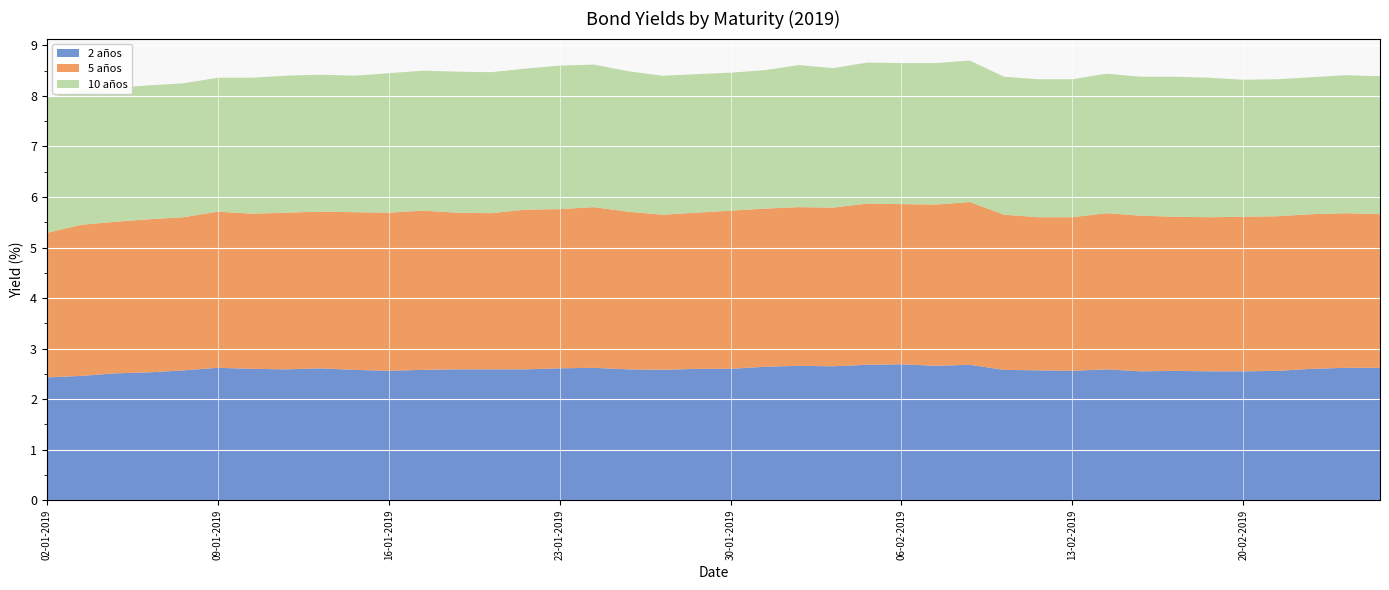

Reading left to right, extract all data points from this chart.

2 años: 02-01-2019=2.4	03-01-2019=2.5	04-01-2019=2.5	07-01-2019=2.5	08-01-2019=2.6	09-01-2019=2.6	10-01-2019=2.6	11-01-2019=2.6	14-01-2019=2.6	15-01-2019=2.6	16-01-2019=2.6	17-01-2019=2.6	18-01-2019=2.6	21-01-2019=2.6	22-01-2019=2.6	23-01-2019=2.6	24-01-2019=2.6	25-01-2019=2.6	28-01-2019=2.6	29-01-2019=2.6	30-01-2019=2.6	31-01-2019=2.6	01-02-2019=2.7	04-02-2019=2.6	05-02-2019=2.7	06-02-2019=2.7	07-02-2019=2.7	08-02-2019=2.7	11-02-2019=2.6	12-02-2019=2.6	13-02-2019=2.6	14-02-2019=2.6	15-02-2019=2.5	18-02-2019=2.6	19-02-2019=2.5	20-02-2019=2.5	21-02-2019=2.6	22-02-2019=2.6	25-02-2019=2.6	26-02-2019=2.6
5 años: 02-01-2019=2.9	03-01-2019=3.0	04-01-2019=3.0	07-01-2019=3.0	08-01-2019=3.0	09-01-2019=3.1	10-01-2019=3.1	11-01-2019=3.1	14-01-2019=3.1	15-01-2019=3.1	16-01-2019=3.1	17-01-2019=3.1	18-01-2019=3.1	21-01-2019=3.1	22-01-2019=3.2	23-01-2019=3.1	24-01-2019=3.2	25-01-2019=3.1	28-01-2019=3.1	29-01-2019=3.1	30-01-2019=3.1	31-01-2019=3.1	01-02-2019=3.1	04-02-2019=3.1	05-02-2019=3.2	06-02-2019=3.2	07-02-2019=3.2	08-02-2019=3.2	11-02-2019=3.1	12-02-2019=3.0	13-02-2019=3.0	14-02-2019=3.1	15-02-2019=3.1	18-02-2019=3.0	19-02-2019=3.0	20-02-2019=3.1	21-02-2019=3.1	22-02-2019=3.1	25-02-2019=3.1	26-02-2019=3.0
10 años: 02-01-2019=2.7	03-01-2019=2.7	04-01-2019=2.6	07-01-2019=2.6	08-01-2019=2.6	09-01-2019=2.6	10-01-2019=2.7	11-01-2019=2.7	14-01-2019=2.7	15-01-2019=2.7	16-01-2019=2.8	17-01-2019=2.8	18-01-2019=2.8	21-01-2019=2.8	22-01-2019=2.8	23-01-2019=2.8	24-01-2019=2.8	25-01-2019=2.8	28-01-2019=2.8	29-01-2019=2.7	30-01-2019=2.7	31-01-2019=2.7	01-02-2019=2.8	04-02-2019=2.8	05-02-2019=2.8	06-02-2019=2.8	07-02-2019=2.8	08-02-2019=2.8	11-02-2019=2.7	12-02-2019=2.7	13-02-2019=2.7	14-02-2019=2.8	15-02-2019=2.8	18-02-2019=2.8	19-02-2019=2.8	20-02-2019=2.7	21-02-2019=2.7	22-02-2019=2.7	25-02-2019=2.7	26-02-2019=2.7